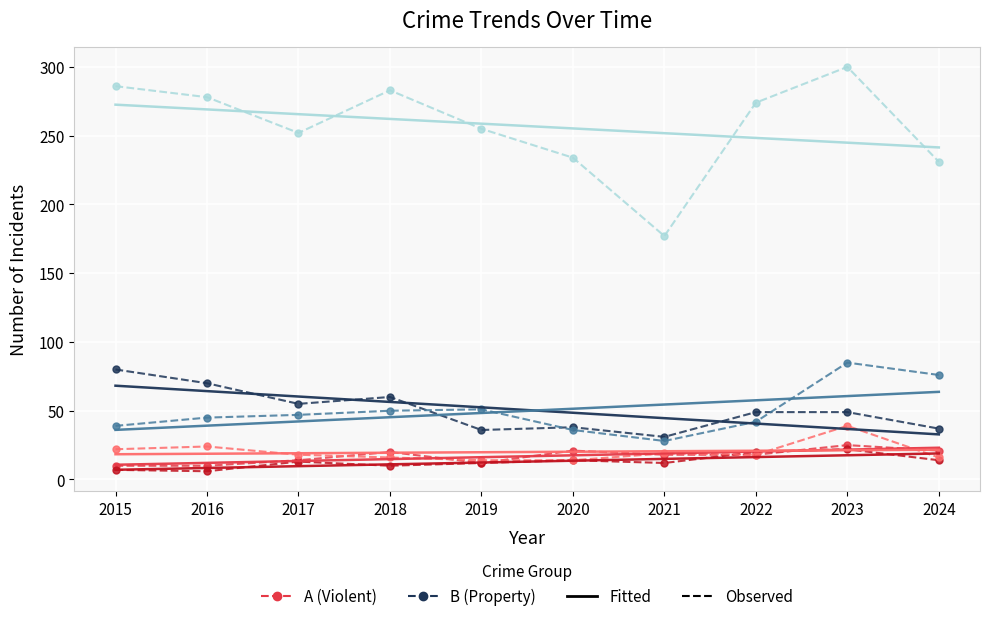

What is the total value across all series at 2023?

922.9